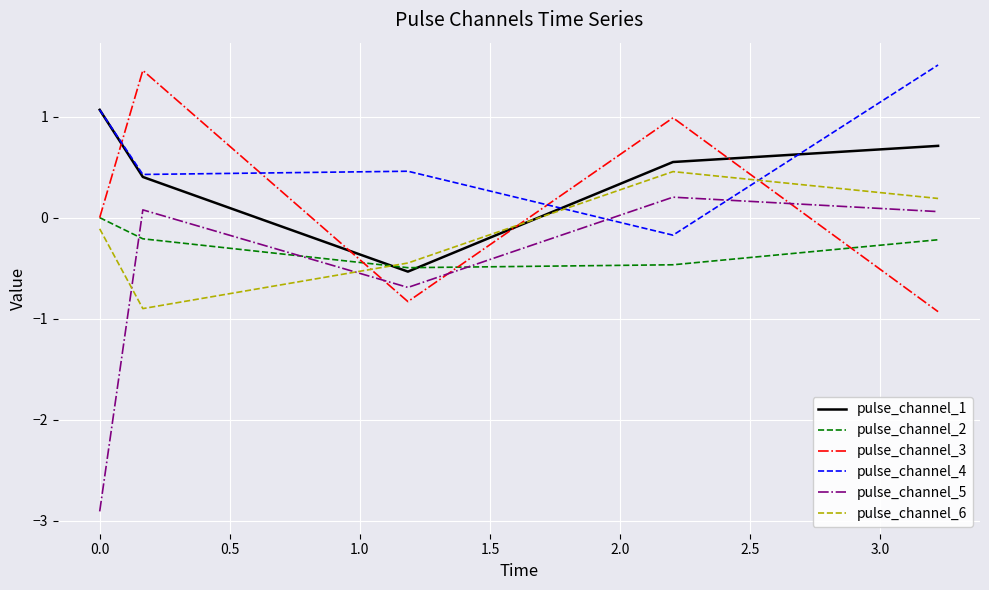

What is the minimum value shown in the chart?

-2.9